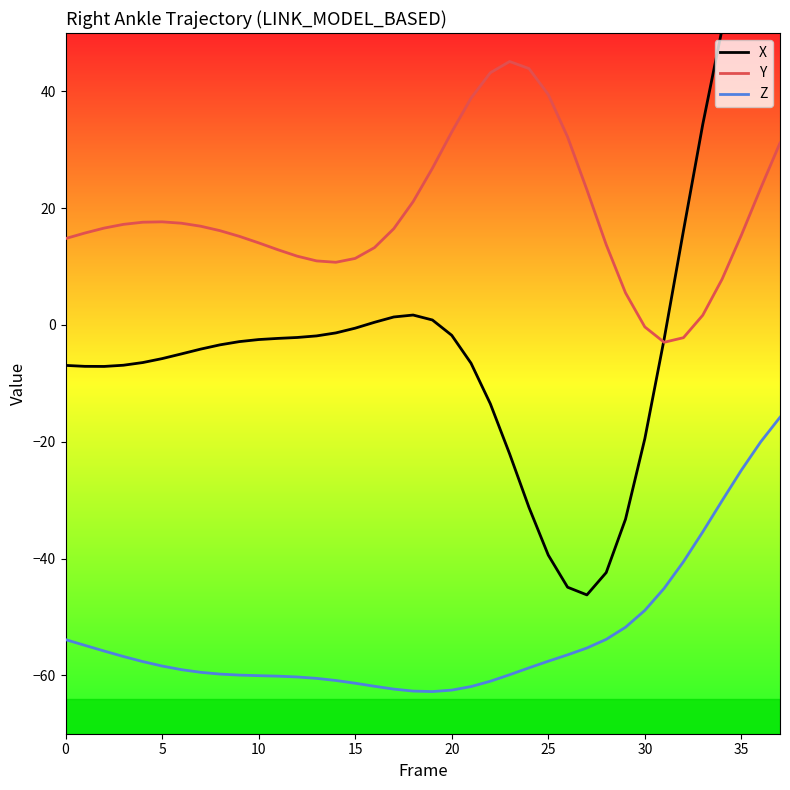

What is the total value across all series at 16?

-48.2